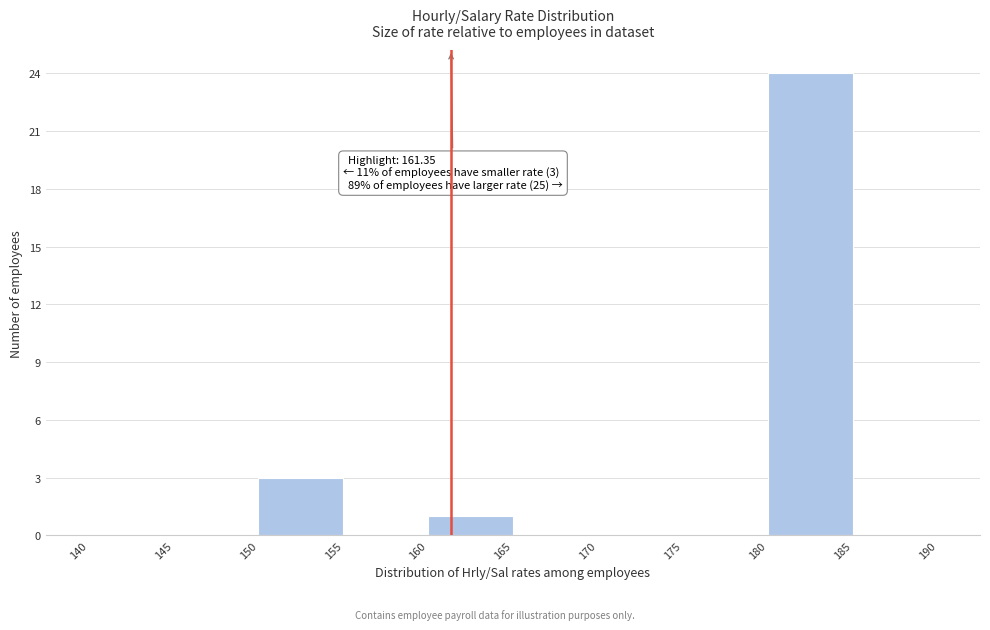

Which range on the x-axis has the tallest bar?

180 to 185